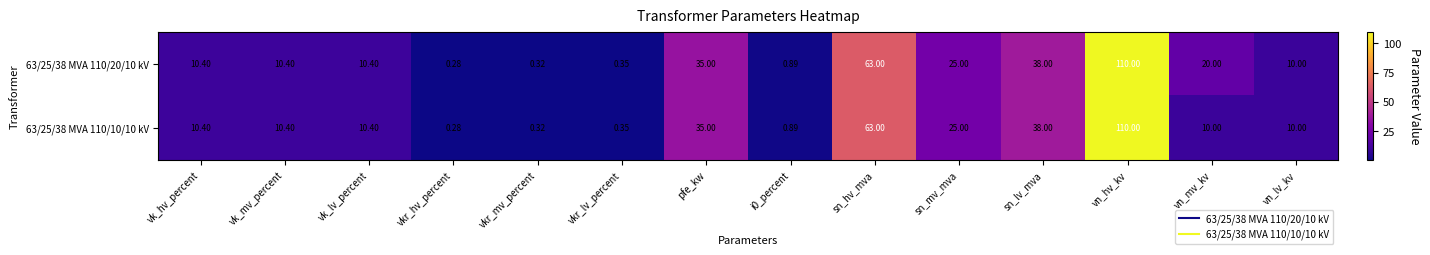

At how many categories does at least one series exceed 60?

2